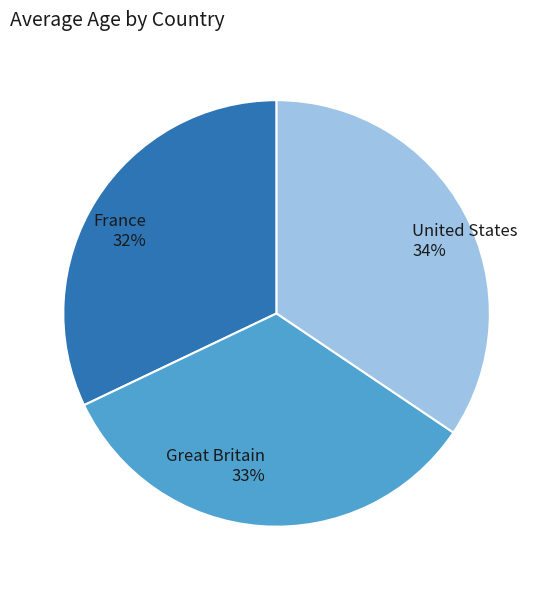

Is the sum of Great Britain and United States greater than half?

Yes